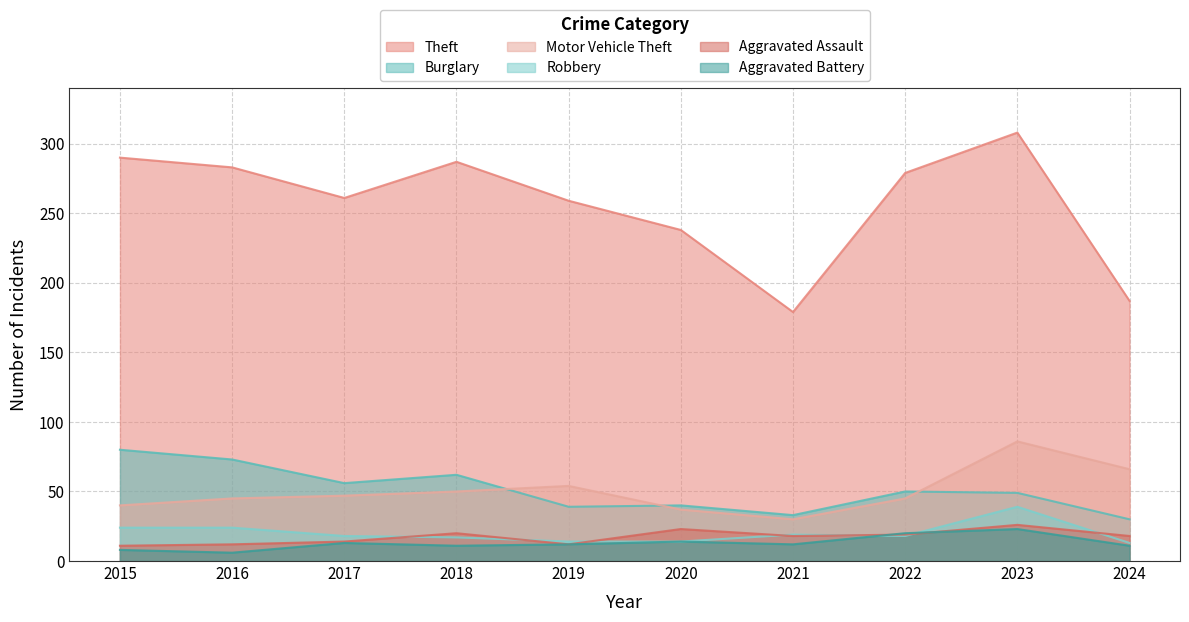

True or false: Robbery and Motor Vehicle Theft intersect in this chart.

False